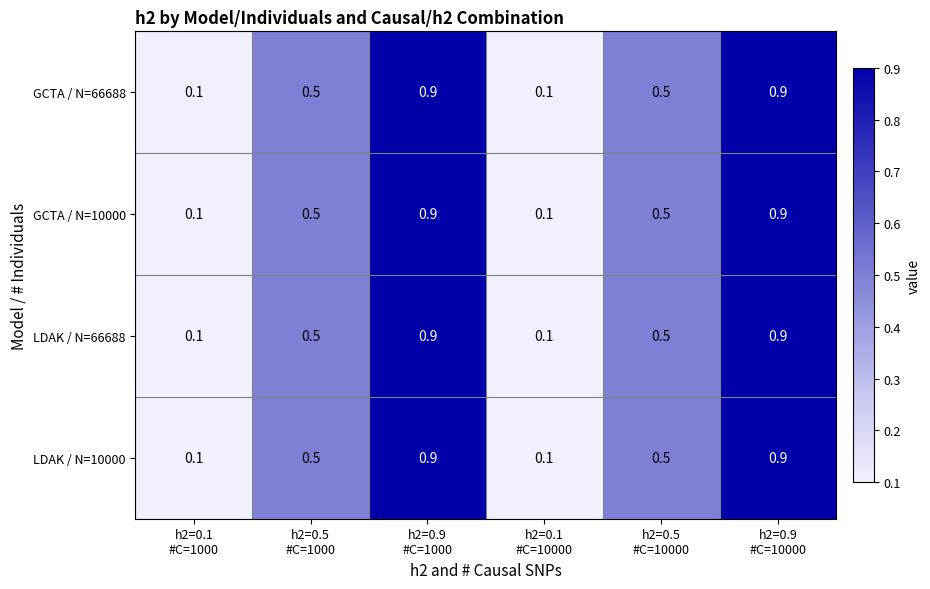

What is the difference between the maximum and minimum values in the LDAK / N=66688 series?

0.8